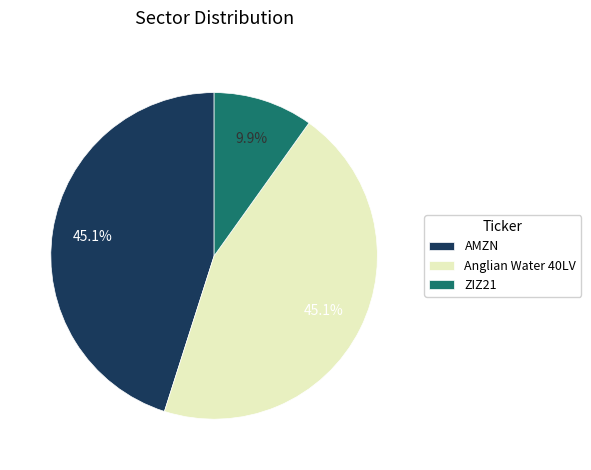

What is the smallest slice in the pie chart?

ZIZ21